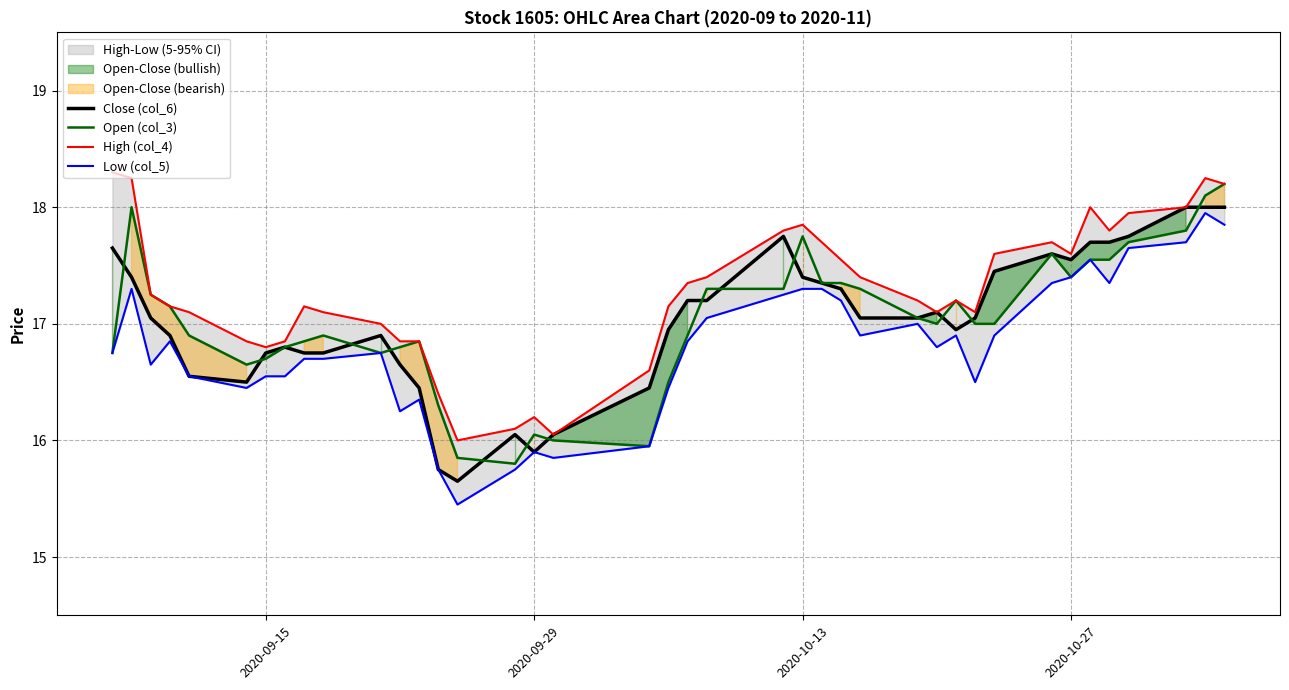

How many values in the Low (col_5) series exceed 16?

34